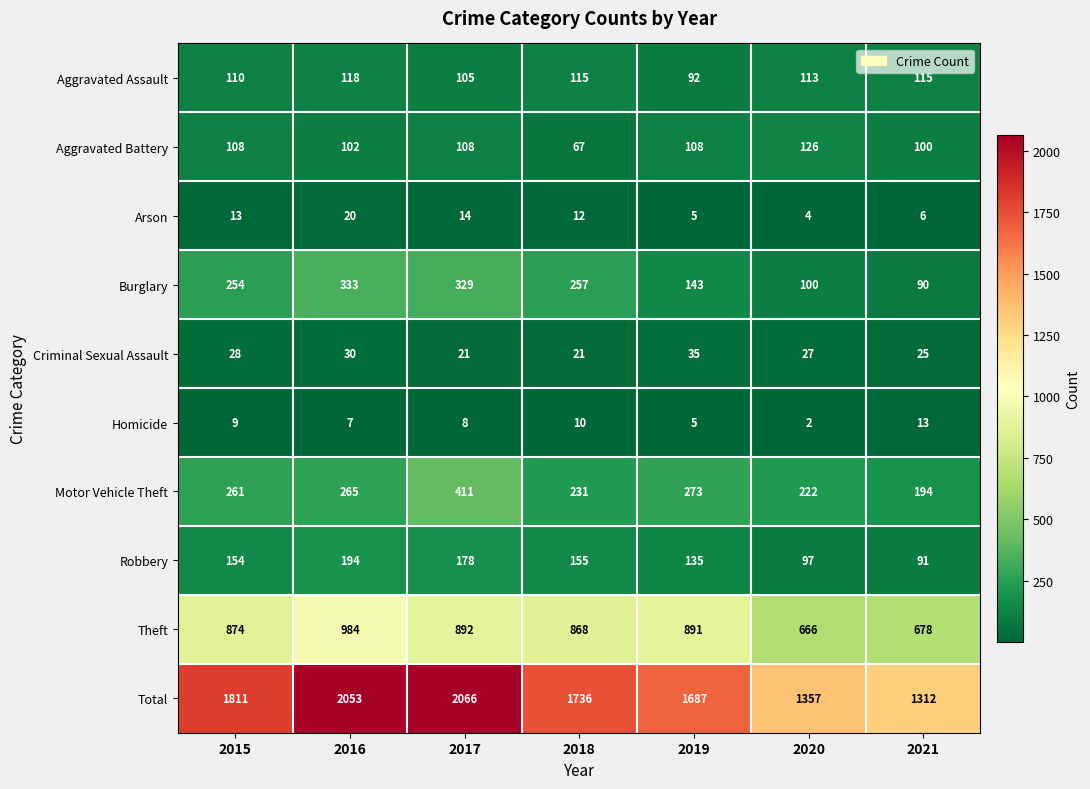

The Aggravated Assault series shows 173 at 2017. True or false?

False